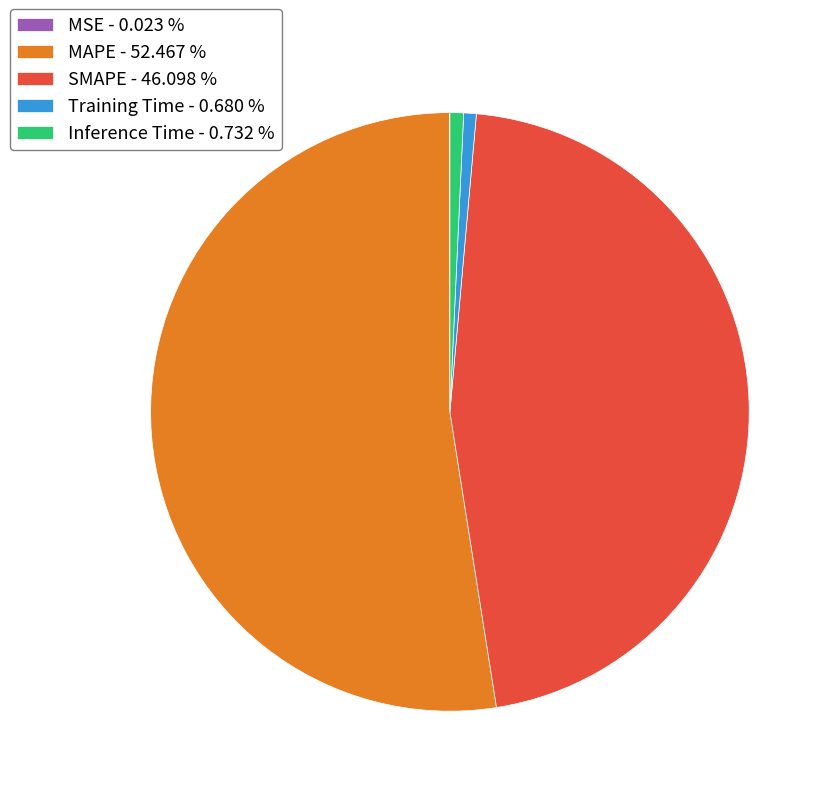

Which has a higher value, Inference Time - 0.732 % or SMAPE - 46.098 %?

SMAPE - 46.098 %